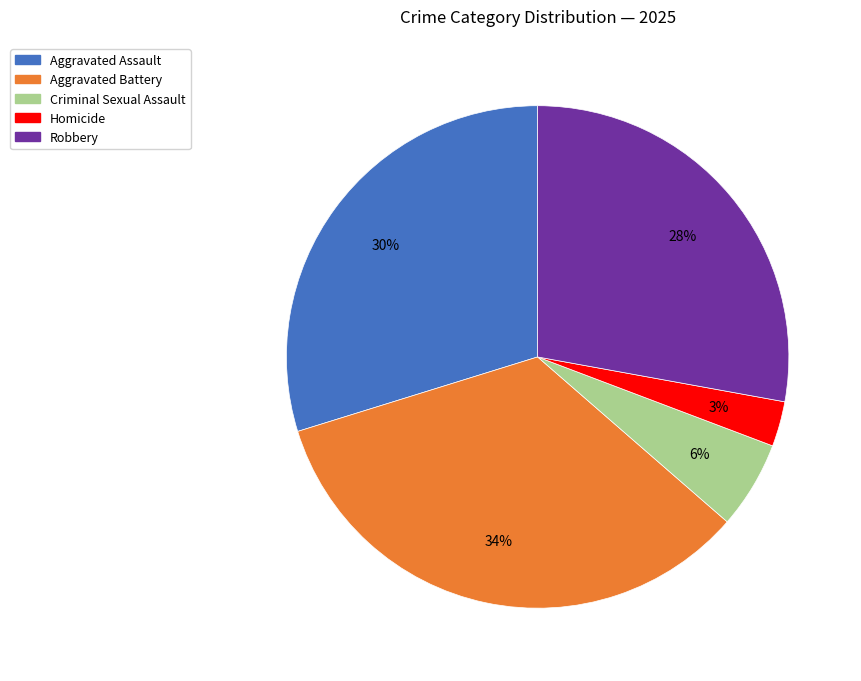

What percentage is the Criminal Sexual Assault slice, to the nearest percent?

6%